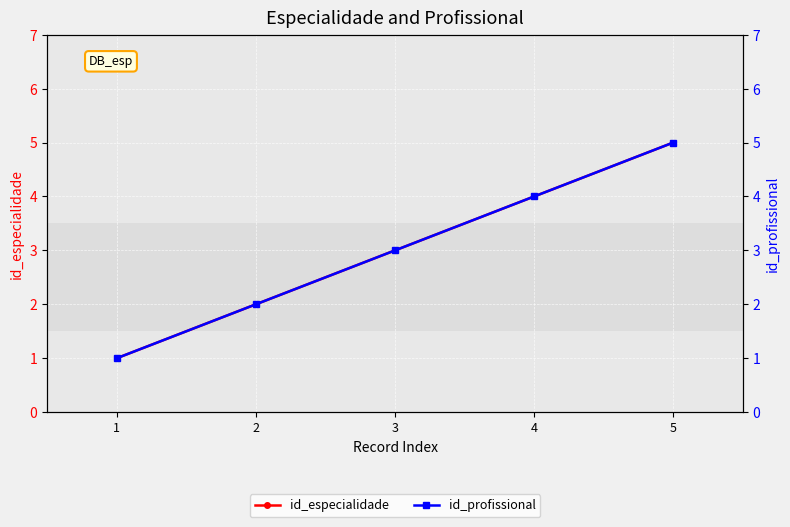

True or false: id_especialidade has more than 2 points higher than both neighbors.

False